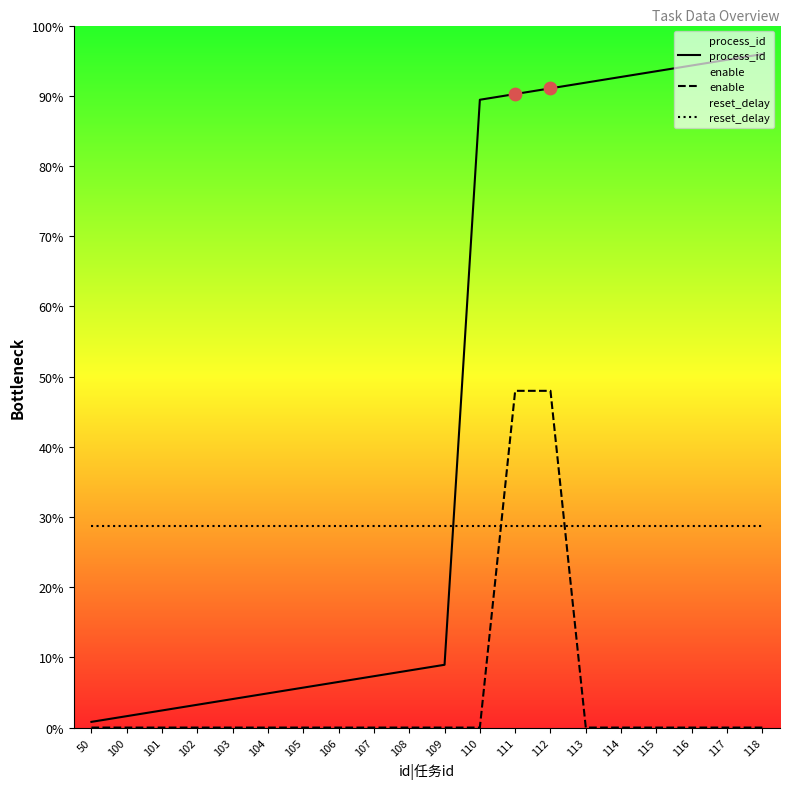

Which series has the widest spread of Y values?

process_id